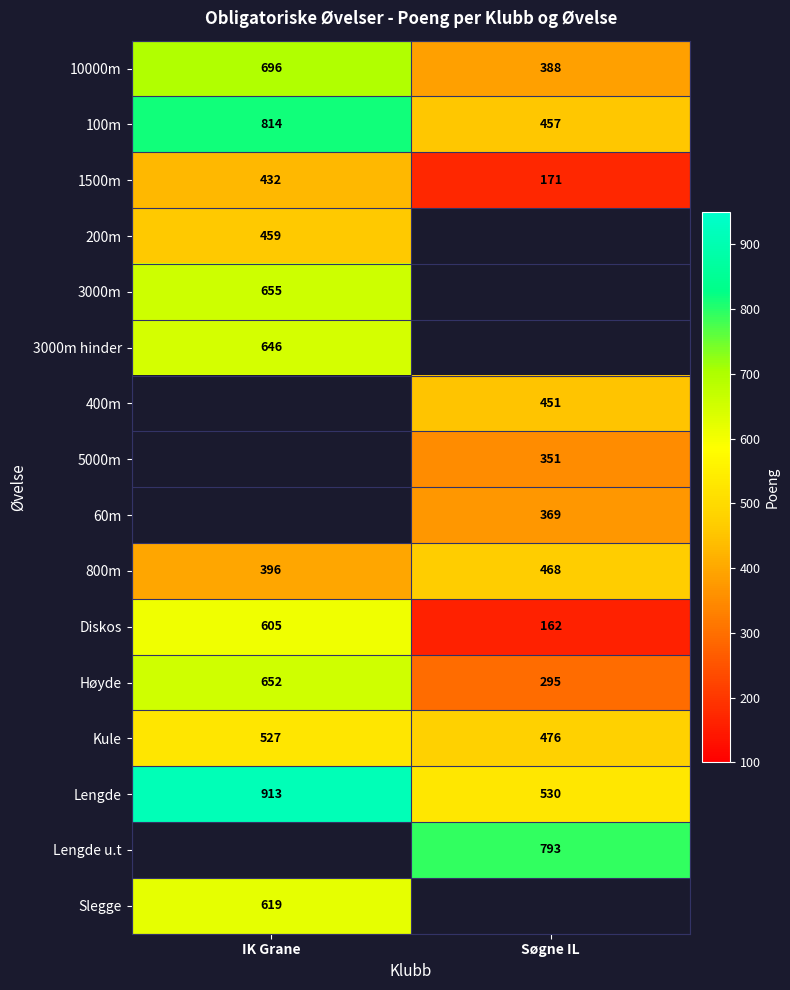

What is the minimum value shown in the chart?

162.0